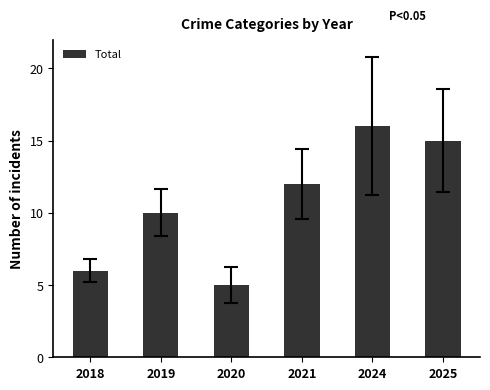

What value does the data have at 2019, to the nearest 10?

10